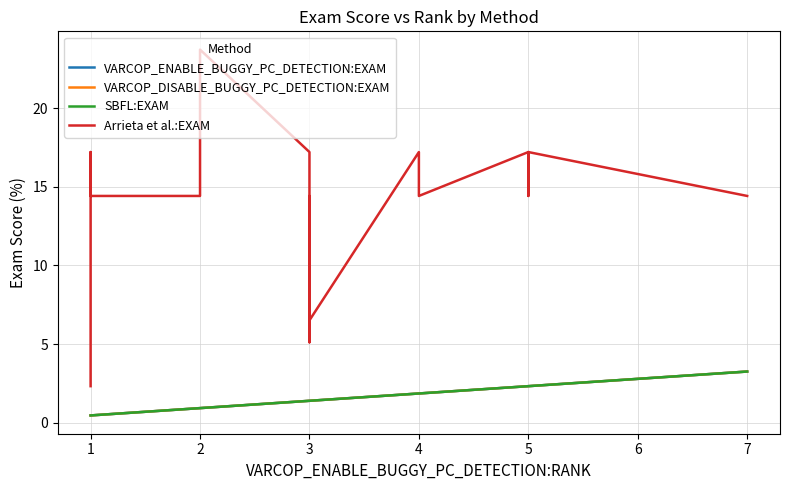

True or false: Arrieta et al.:EXAM and VARCOP_DISABLE_BUGGY_PC_DETECTION:EXAM cross at least once.

False